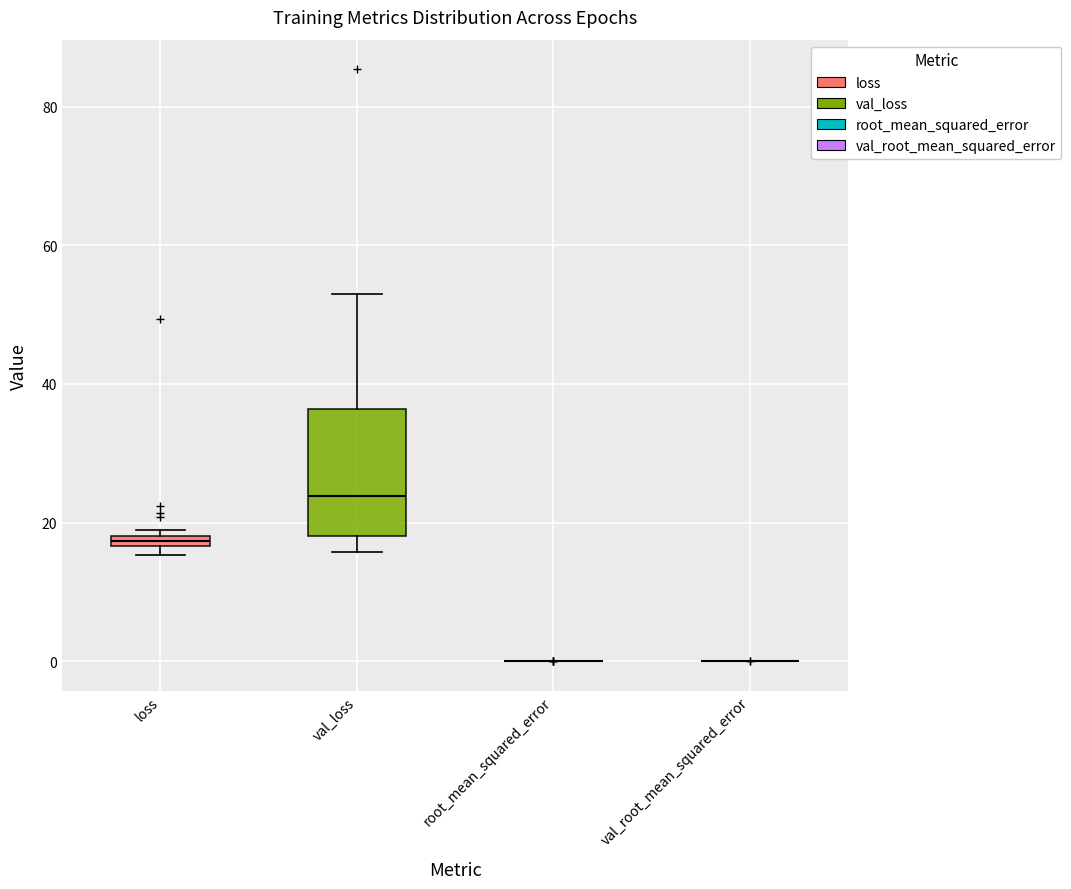

Which box is the tallest, from its lower edge to its upper edge?

val_loss